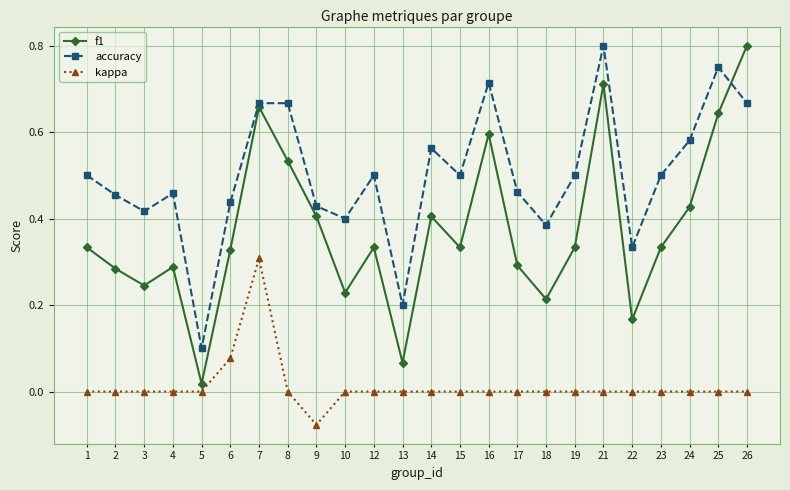

Between 3 and 8, which series saw the biggest shift?

f1